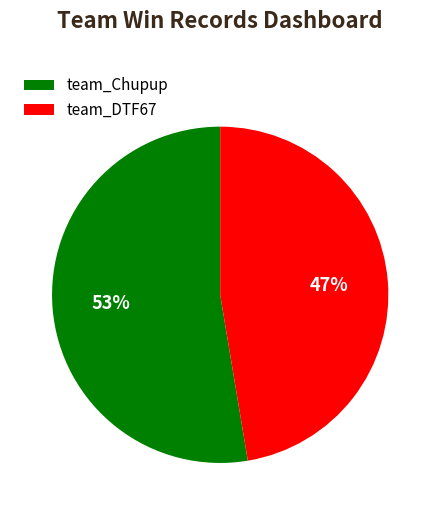

To the nearest percent, what is the average slice percentage?

50%